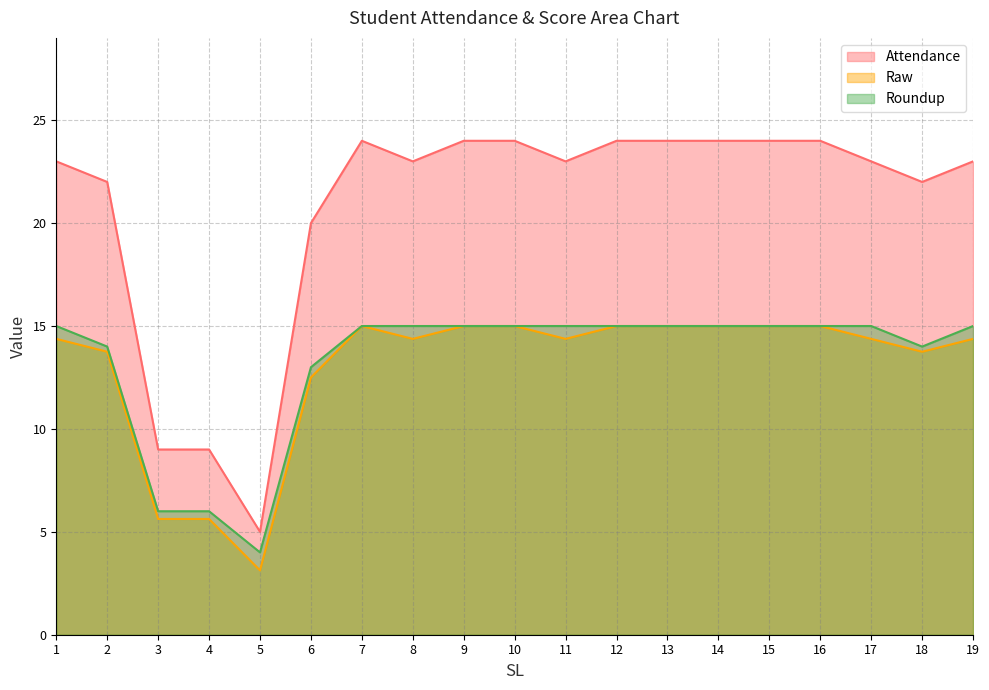

True or false: Attendance has a value of 23.0 at 17.

True